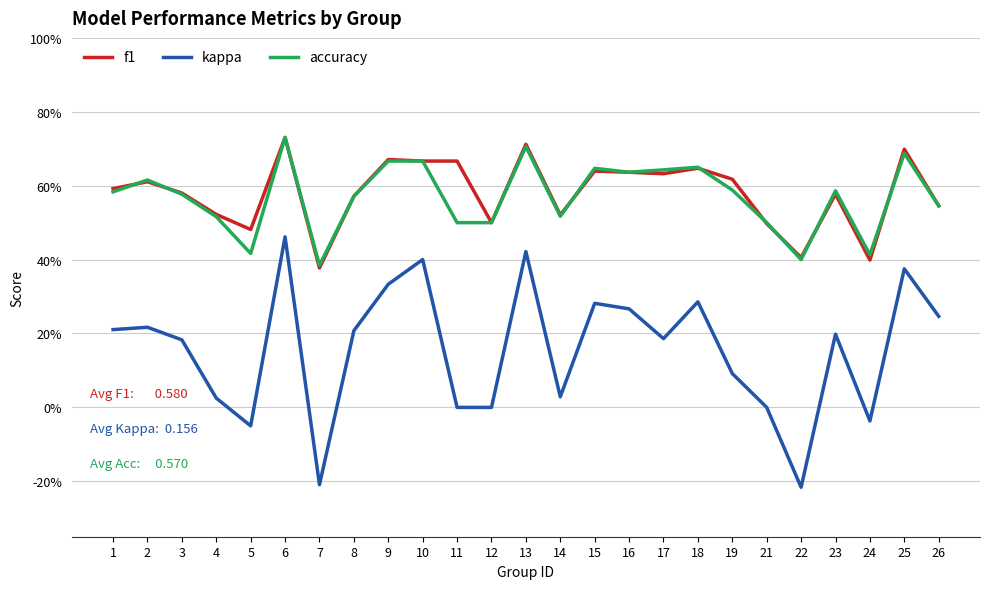

True or false: kappa and accuracy cross at least once.

False